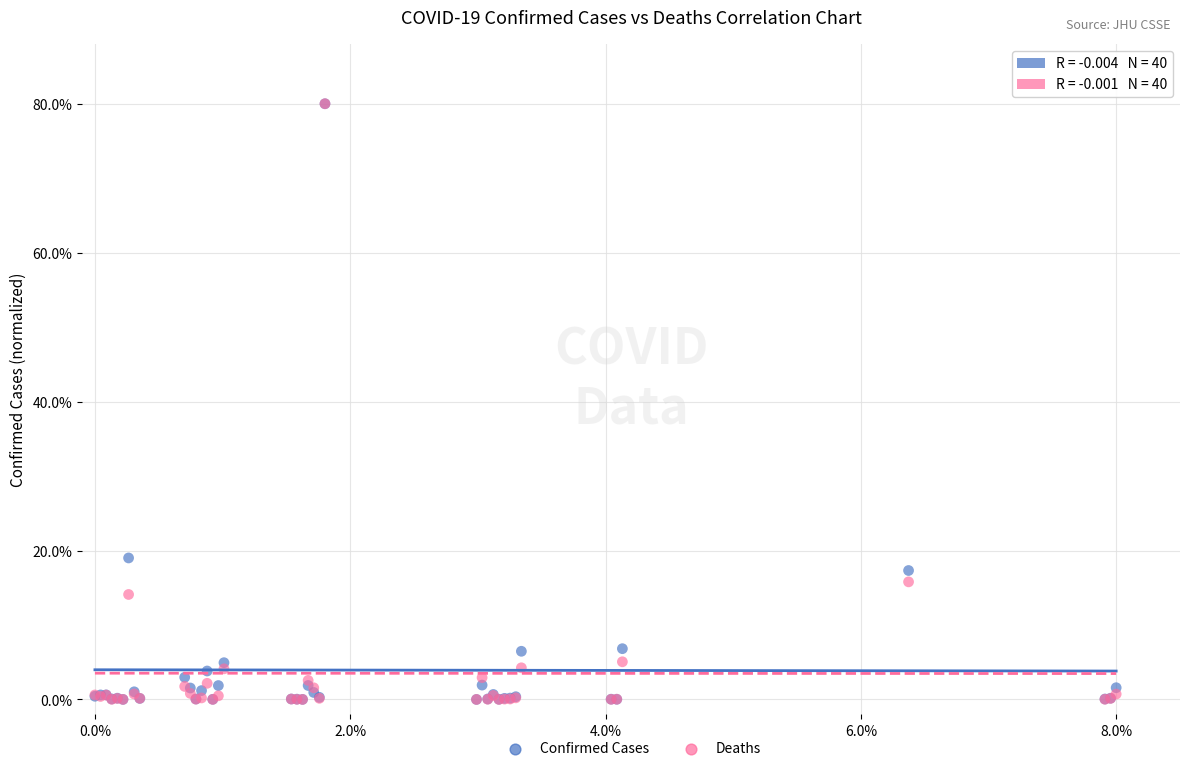

What are all the series names shown in the legend?

Confirmed Cases, Deaths